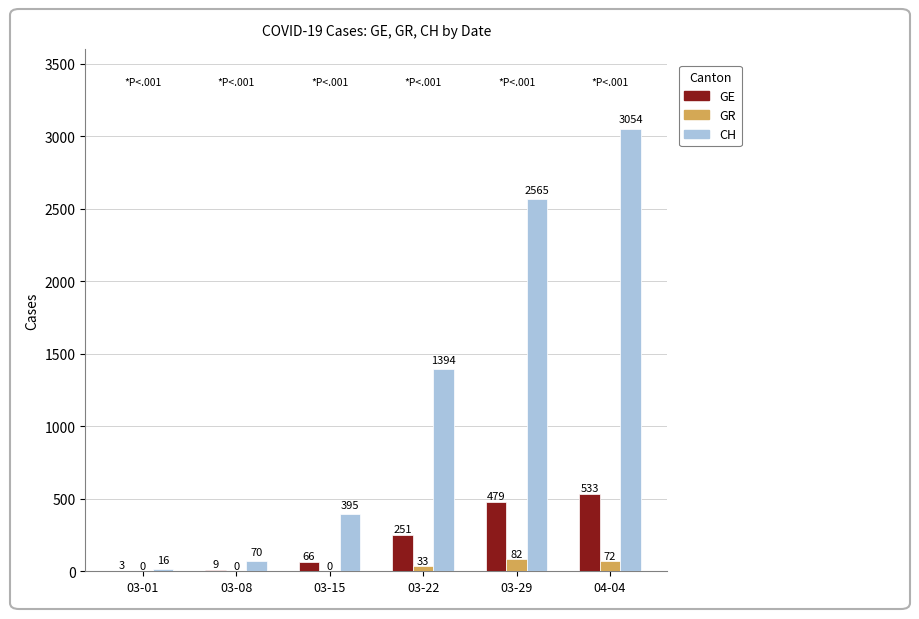

At which label is CH closest to 1535?

03-22